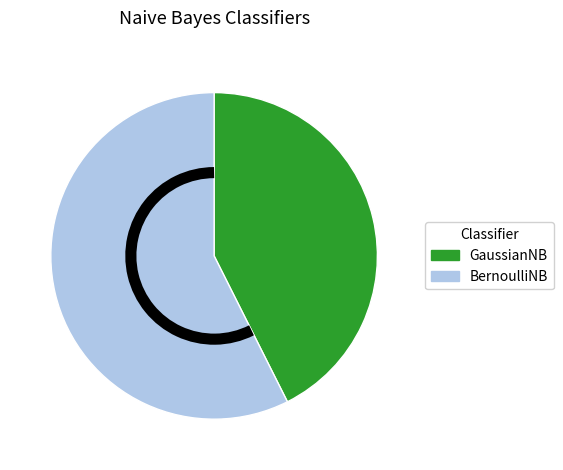

The BernoulliNB slice represents 57% of the pie. True or false?

True